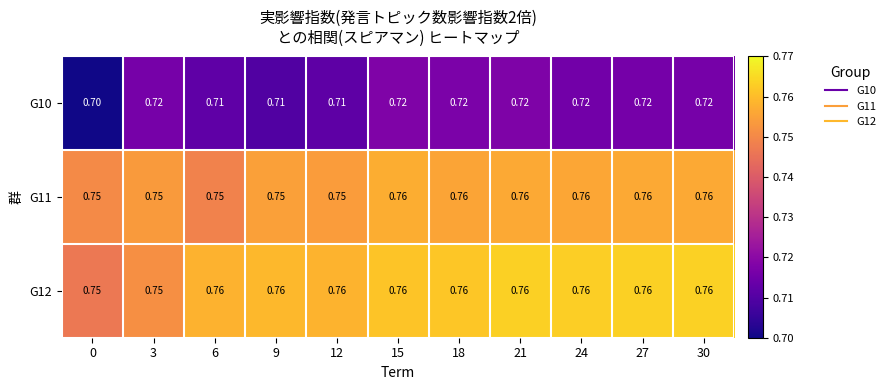

At which category is the sum across all series the highest?

21